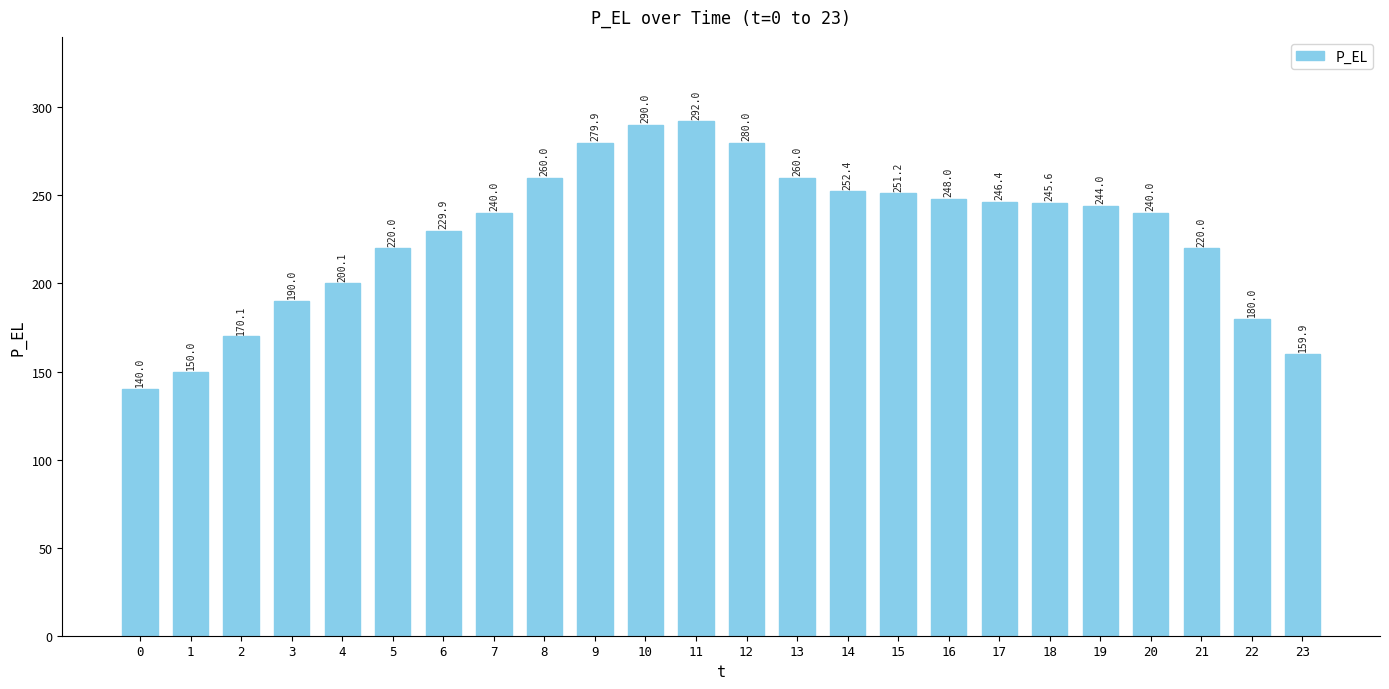

Reading right to left, list all the values displayed in this chart.

23=159.9	22=180.0	21=220.0	20=240.0	19=244.0	18=245.6	17=246.4	16=248.0	15=251.2	14=252.4	13=260.0	12=280.0	11=292.0	10=290.0	9=279.9	8=260.0	7=240.0	6=229.9	5=220.0	4=200.1	3=190.0	2=170.1	1=150.0	0=140.0